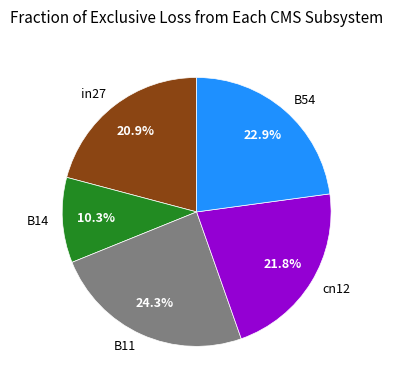

To the nearest percent, what is the combined percentage of cn12 and B11?

46%